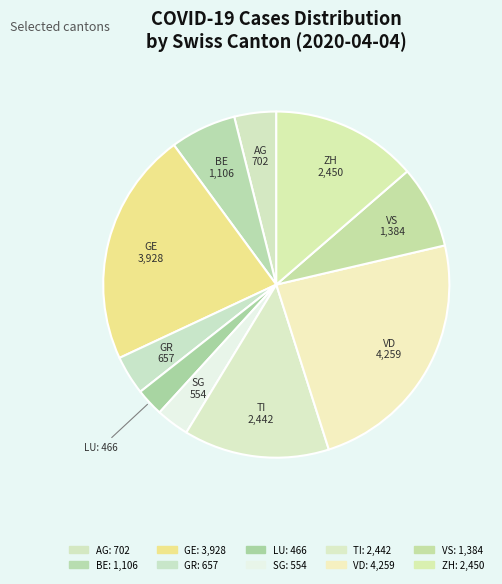

To the nearest percent, what is the average slice percentage?

10%